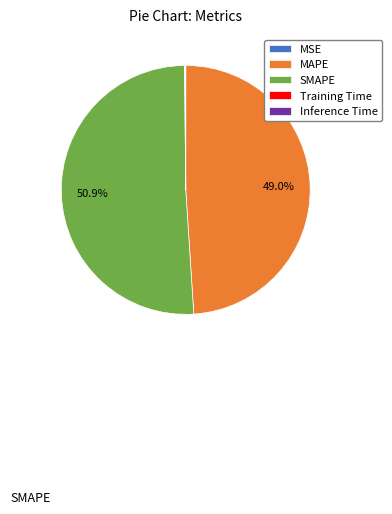

What is the majority slice?

SMAPE